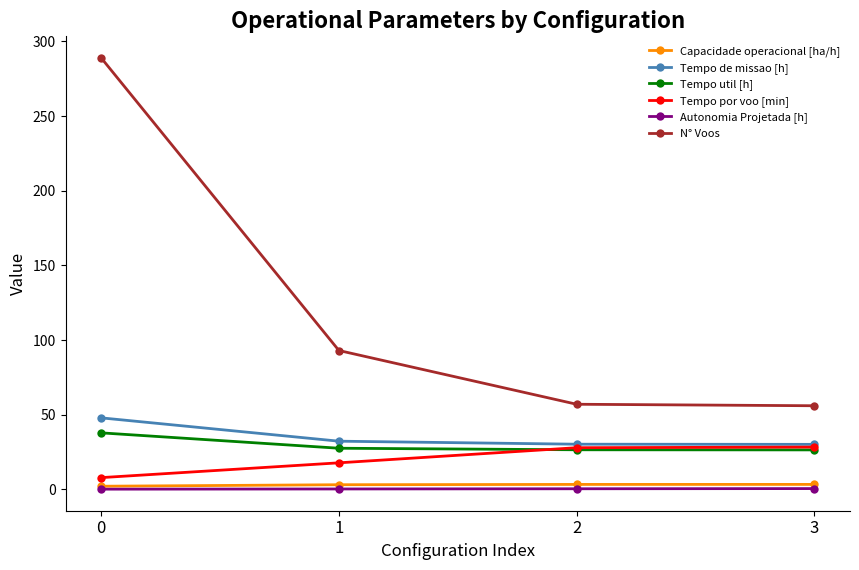

List the series in order of their peak value, lowest first.

Autonomia Projetada [h], Capacidade operacional [ha/h], Tempo por voo [min], Tempo util [h], Tempo de missao [h], N° Voos